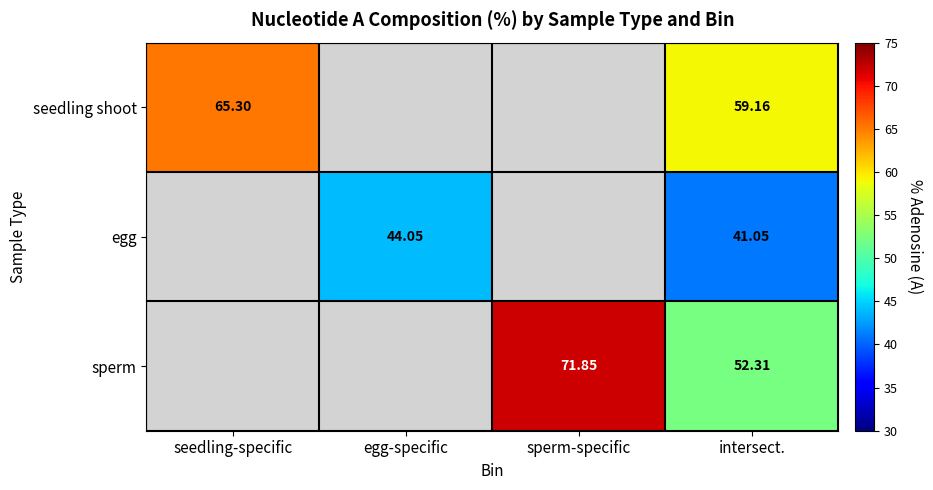

Is the value of seedling shoot at seedling-specific greater than the value of egg at intersect.?

Yes